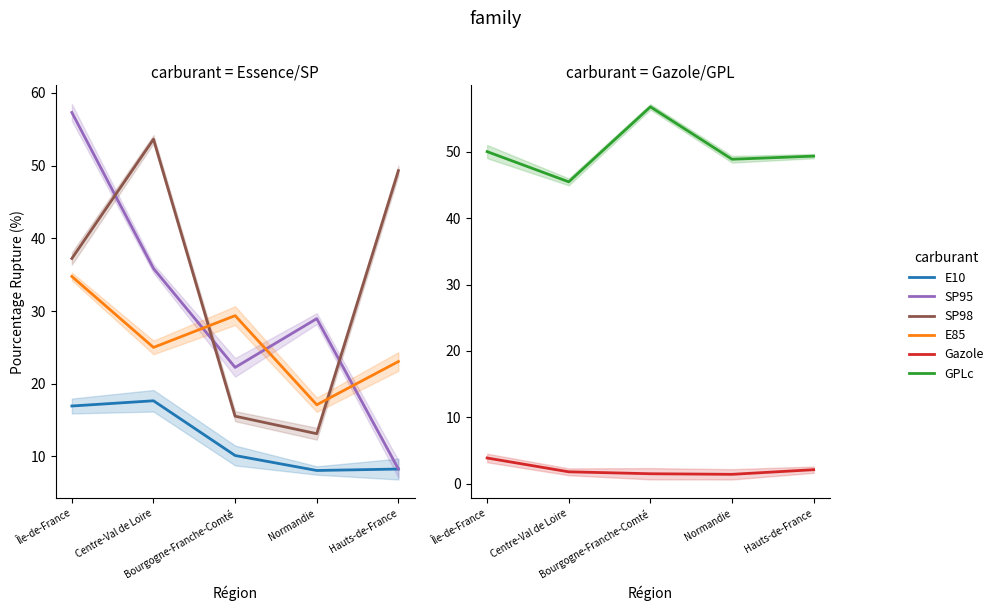

Where is Gazole nearest to the value 2?

Hauts-de-France